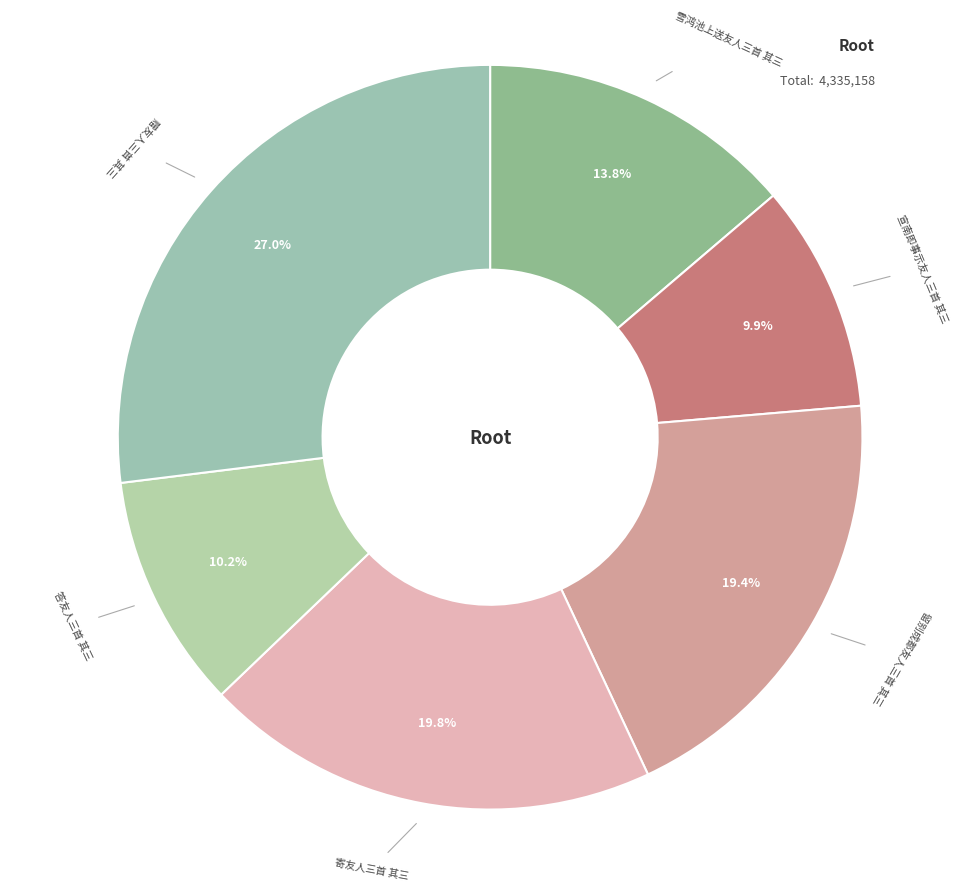

Which has a higher value, 留别成都友人三首 其三 or 雪鸿池上送友人三首 其三?

留别成都友人三首 其三